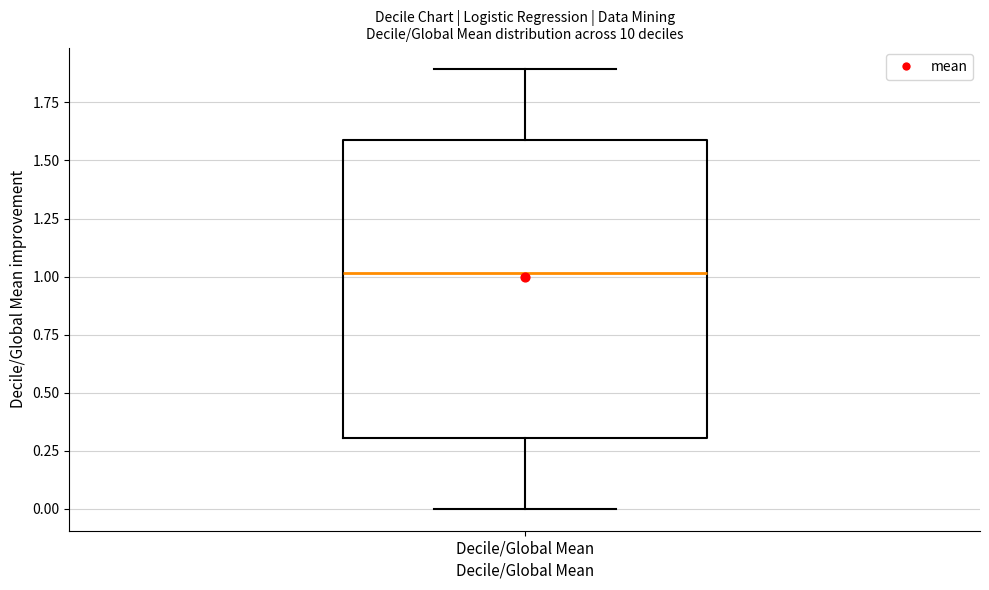

Read this box plot against the y-axis: the position of the median line, the range covered by the box, and the ends of both whiskers. The values are not printed on the chart, so give them approximately, as read against the axis.

median 1.0, box 0.3 to 1.6, whiskers 0.0 to 1.9